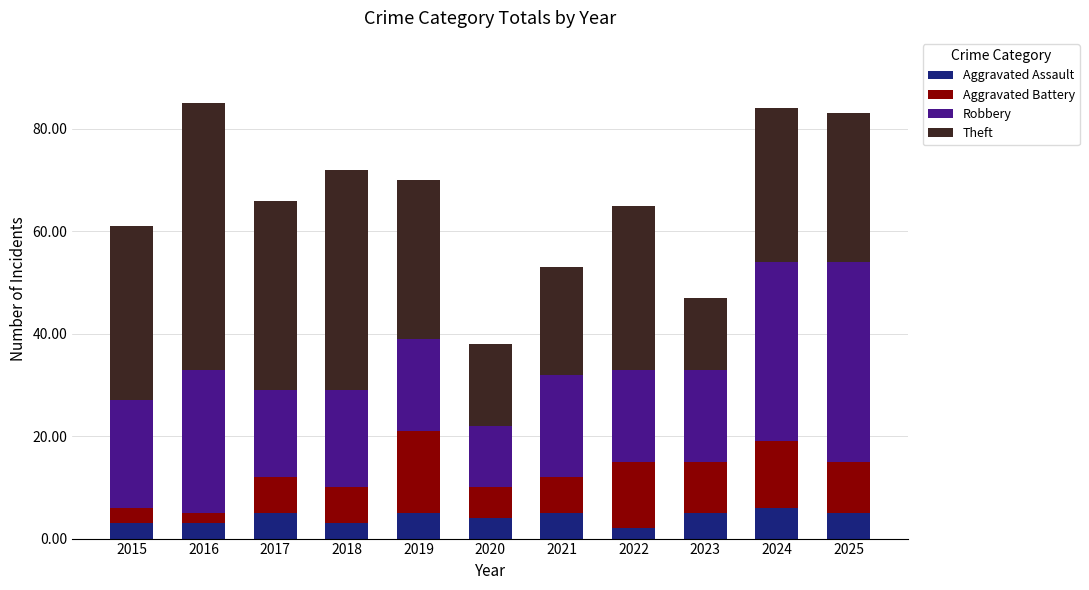

What is the average value of the Aggravated Assault series?

4